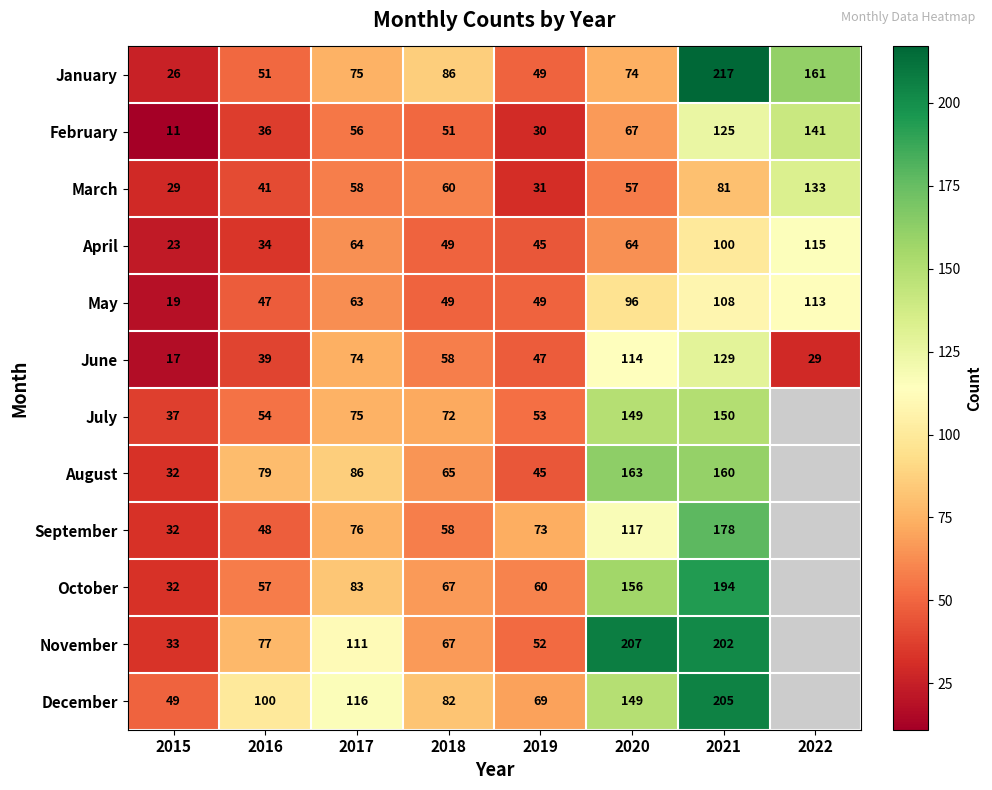

Which category has the highest value across all series?

2021